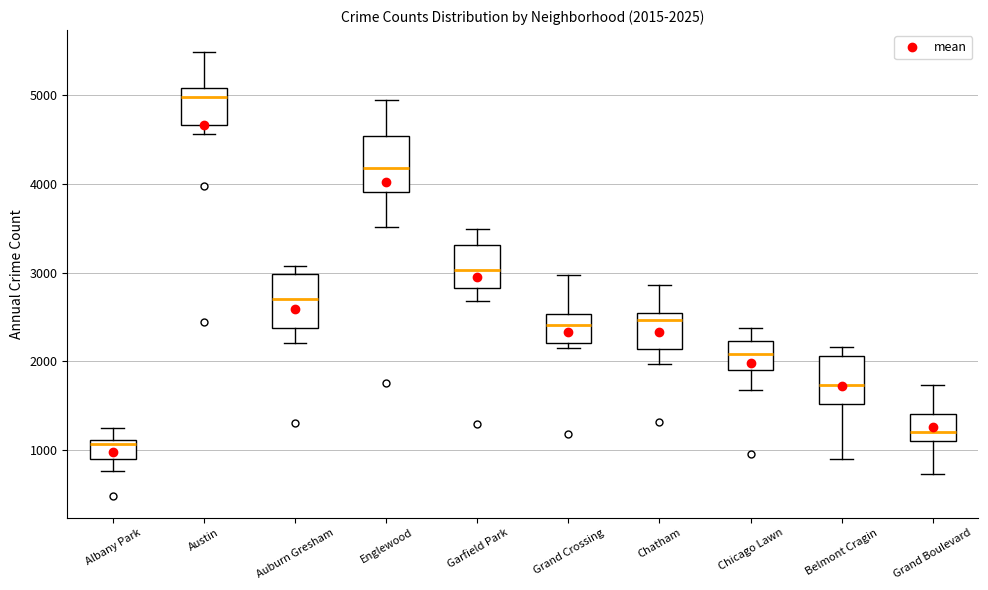

Which box's median line is the lowest?

Albany Park